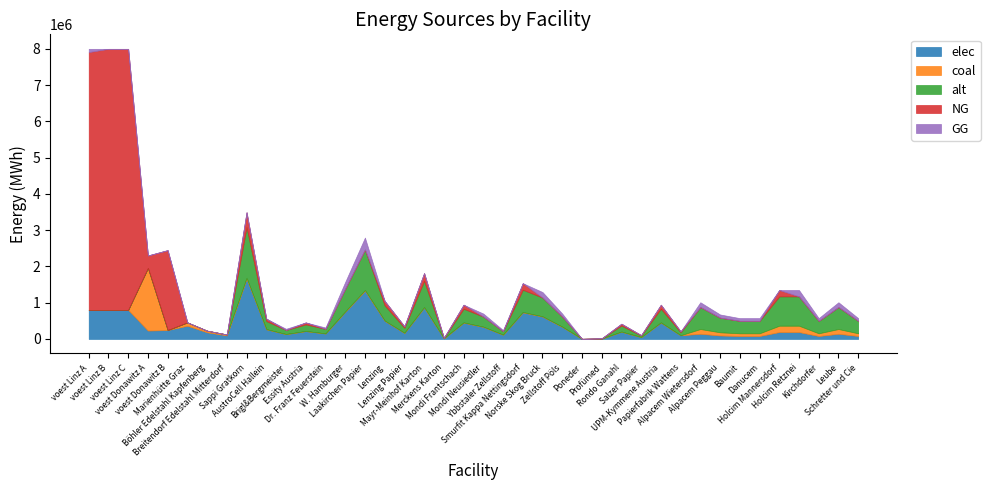

Where does the GG series first go above 412?

voest Linz A